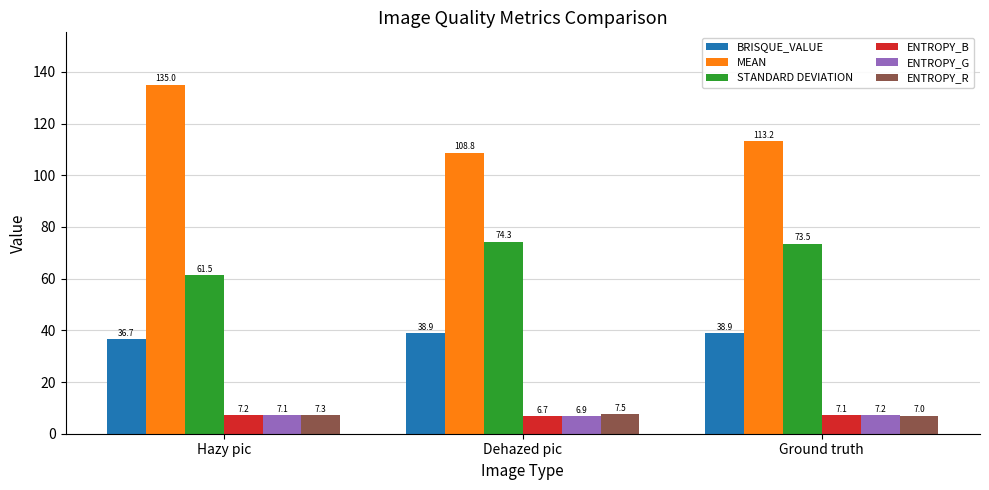

How many bars are there in total?

18